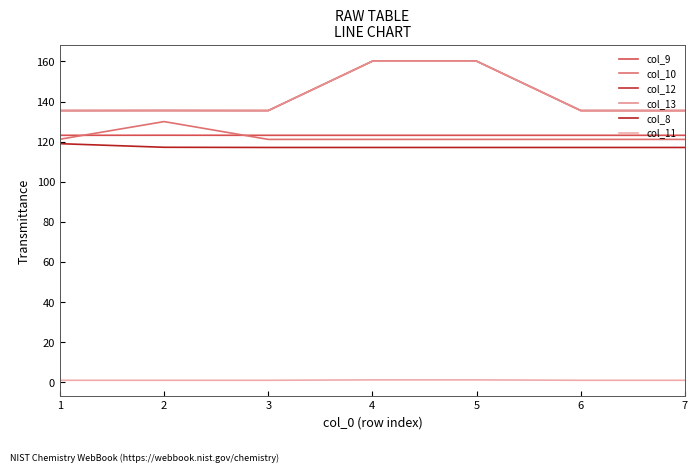

True or false: col_8 has more than 0 interior local peaks.

False